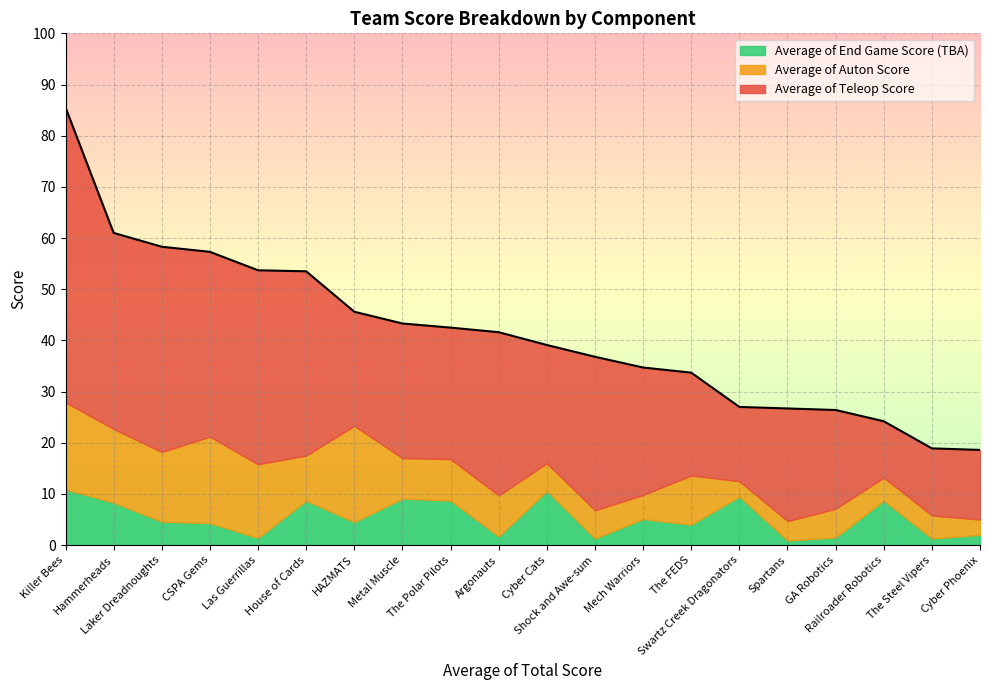

Rank the categories by Average of Teleop Score value from lowest to highest.

Railroader Robotics, The Steel Vipers, Cyber Phoenix, Swartz Creek Dragonators, GA Robotics, The FEDS, Spartans, HAZMATS, Cyber Cats, Mech Warriors, The Polar Pilots, Metal Muscle, Shock and Awe-sum, Argonauts, House of Cards, CSPA Gems, Las Guerrillas, Hammerheads, Laker Dreadnoughts, Killer Bees